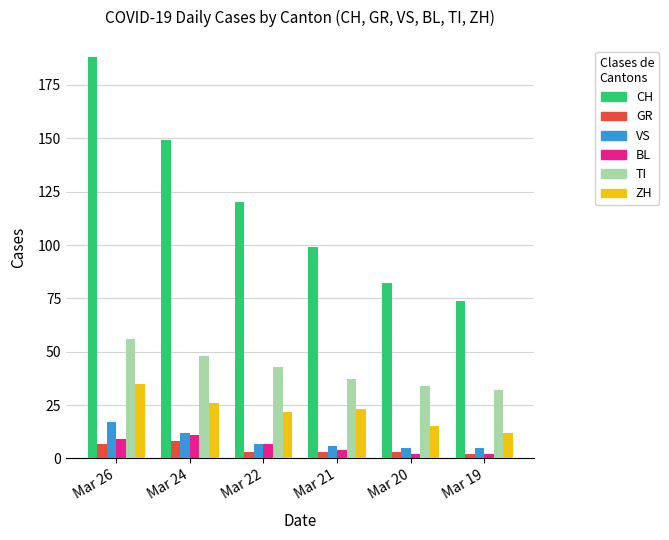

How many bars are there in total?

36